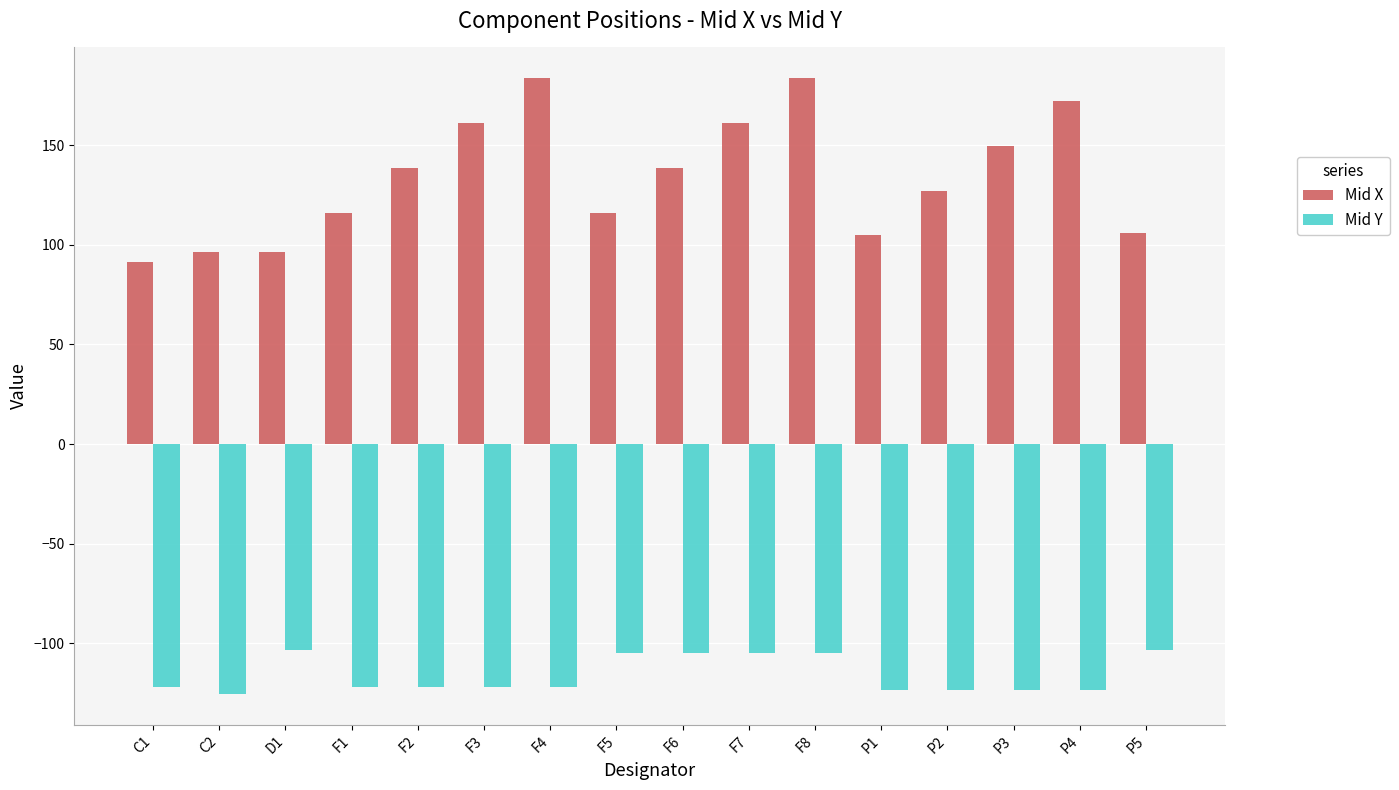

What is the spread (max minus min) of values at F4?

305.3